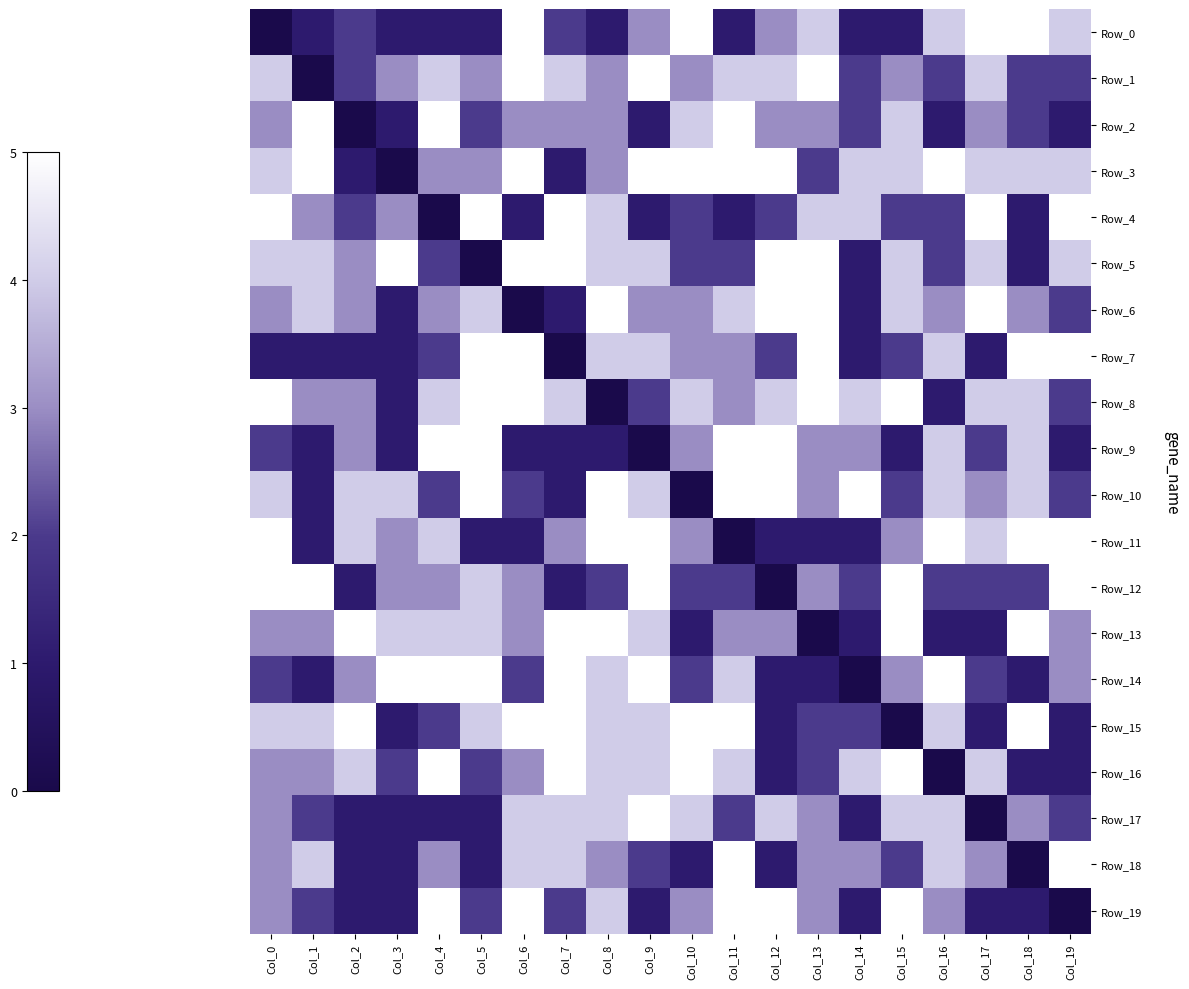

Which series has the largest total across all categories?

Row_3